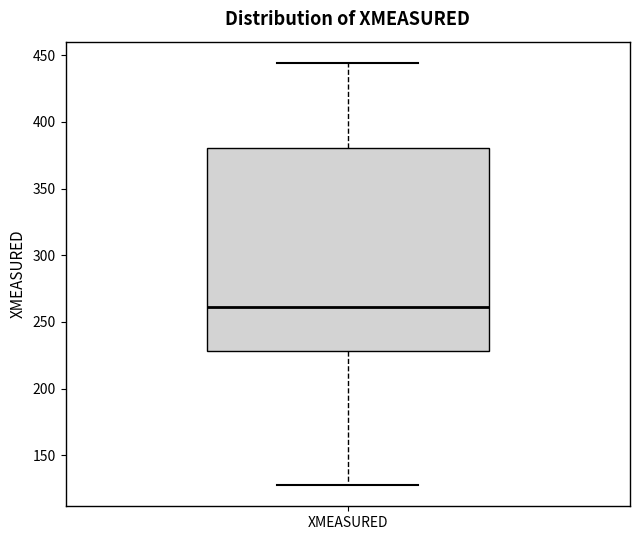

Read this box plot against the y-axis: the position of the median line, the range covered by the box, and the ends of both whiskers. The values are not printed on the chart, so give them approximately, as read against the axis.

median 260, box 230 to 380, whiskers 130 to 445